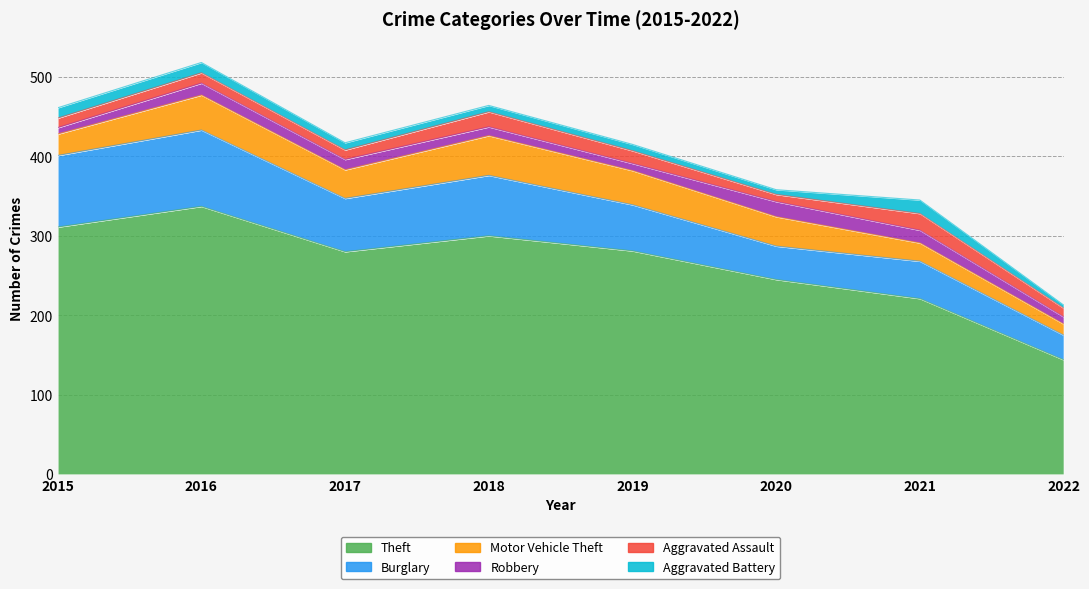

True or false: Robbery and Burglary cross at least once.

False